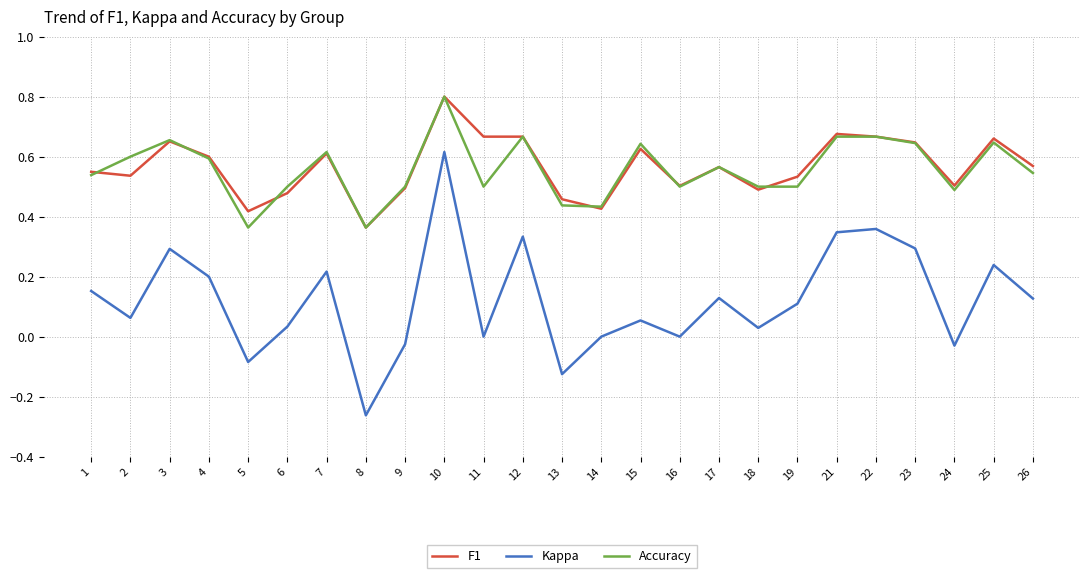

At which category does F1 reach its first local peak?

3